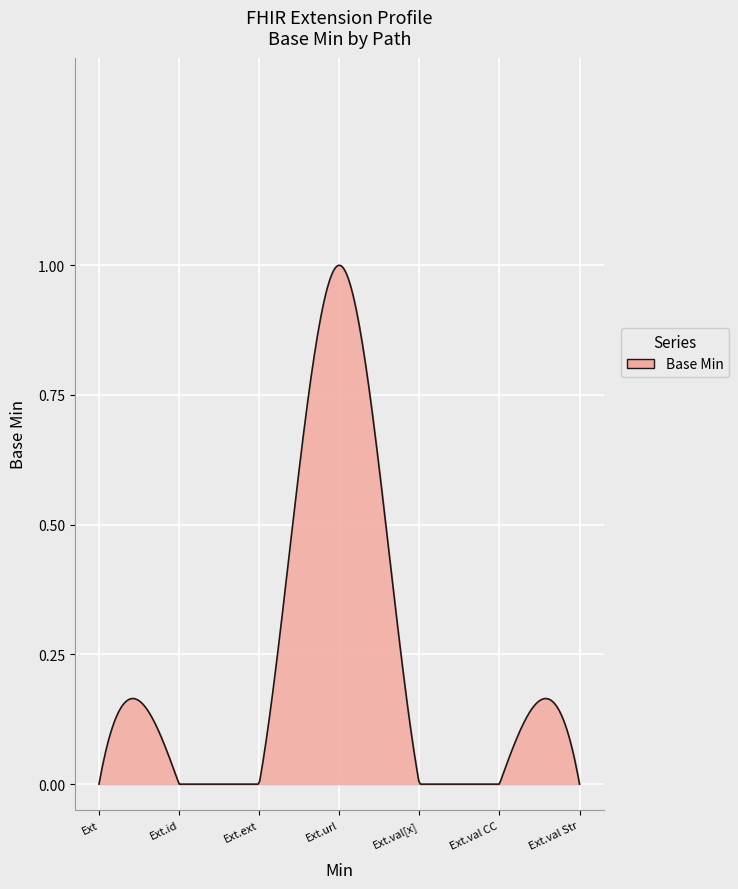

How many interior local peaks (higher than both neighbors) does the data have?

1